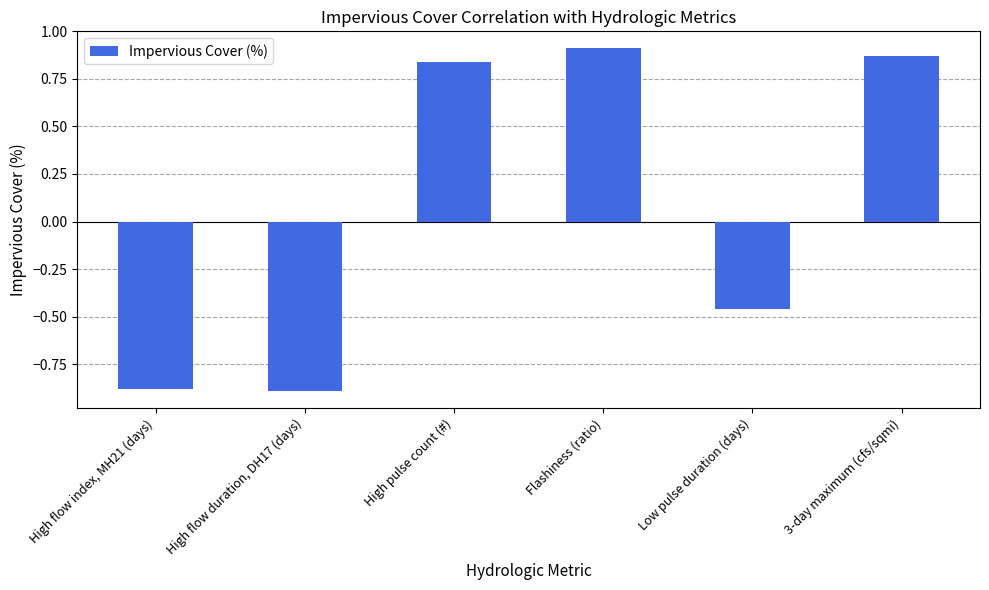

What is the change in value from High pulse count (#) to Low pulse duration (days)?

-1.3